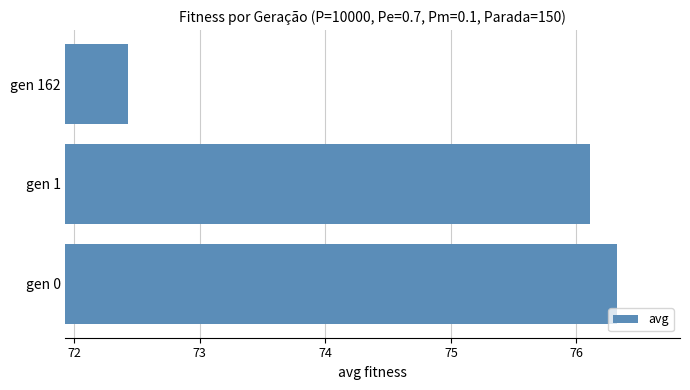

Reading bottom to top, extract all data points from this chart.

76.3	76.1	72.4